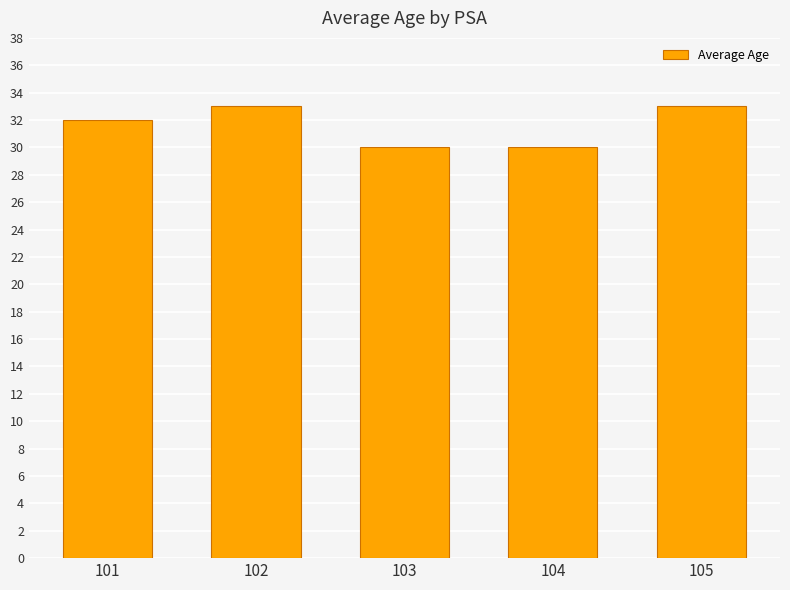

What is the ratio of the value at 101 to the value at 102?

1.0